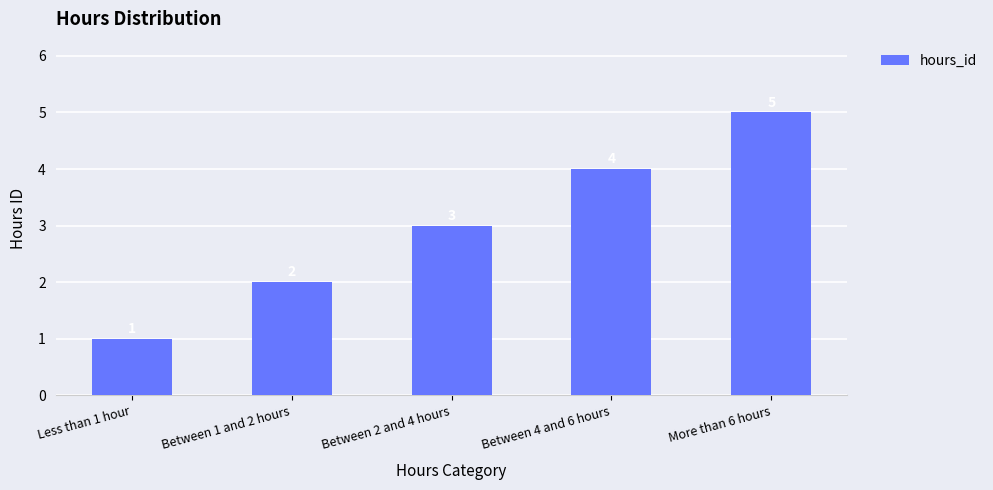

How many distinct data groups are displayed?

1